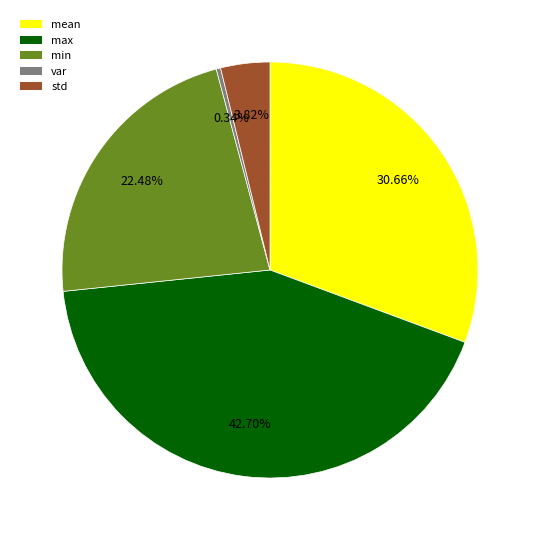

What is the total percentage of var and std?

4.2%